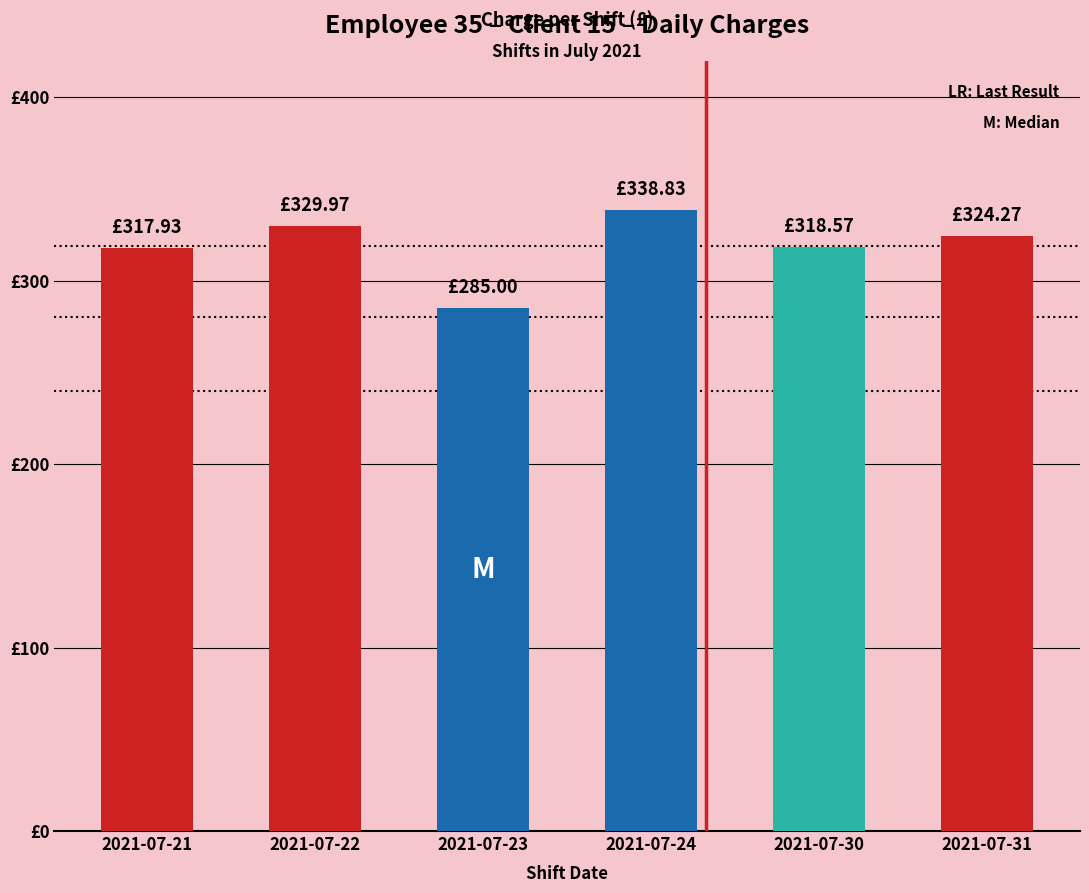

What value does the data have at 2021-07-30?

318.6